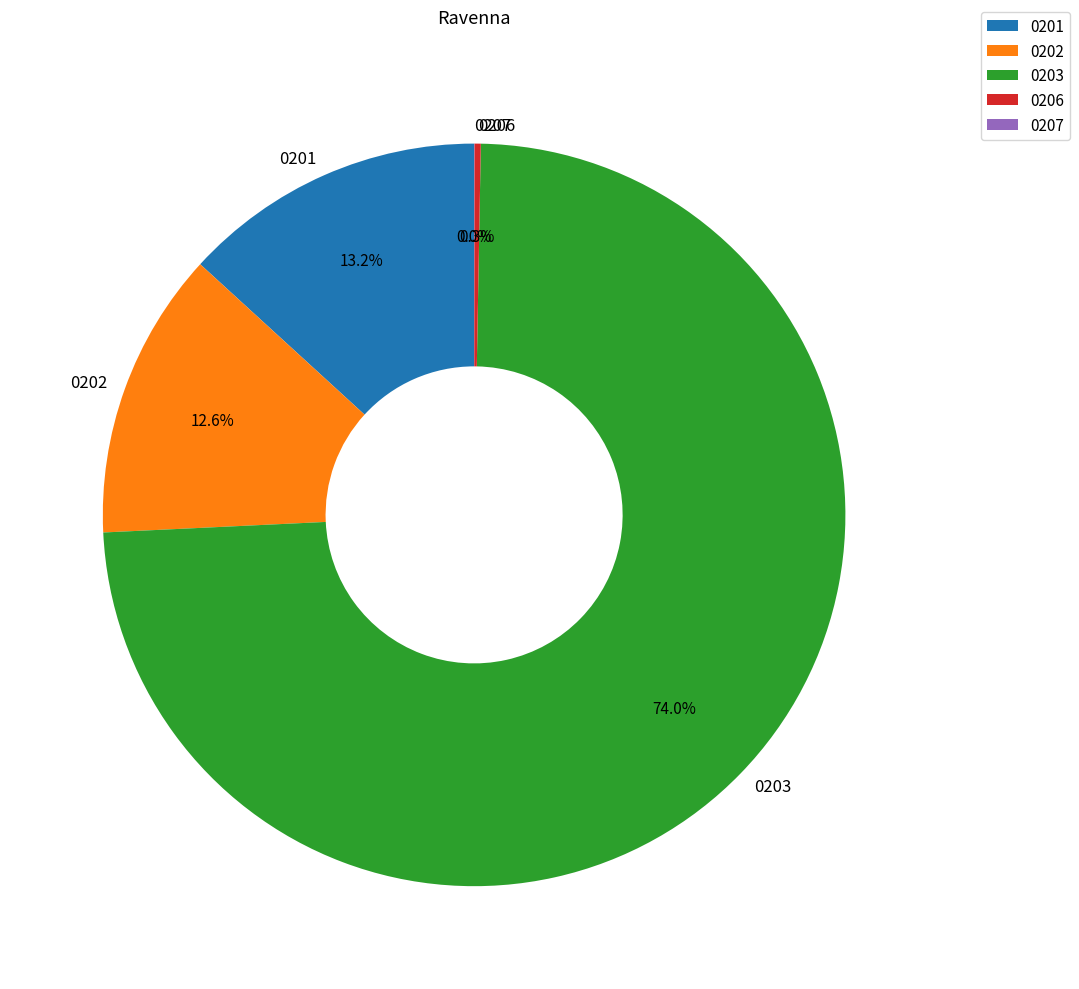

What percentage do 0202 and 0203 together represent?

86.5%